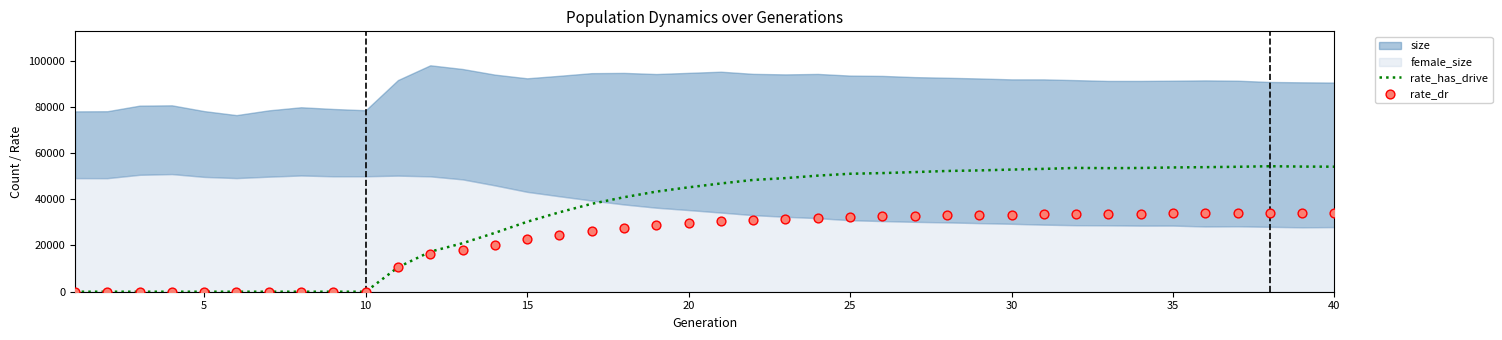

Which series has the widest spread of Y values?

rate_has_drive